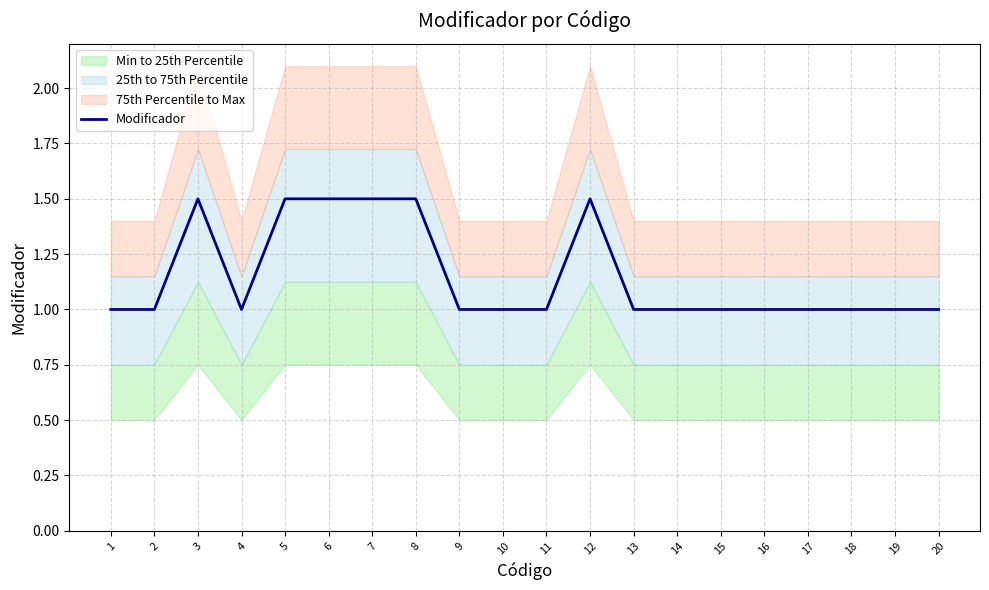

What is the value of the 13th point from the left?

1.0